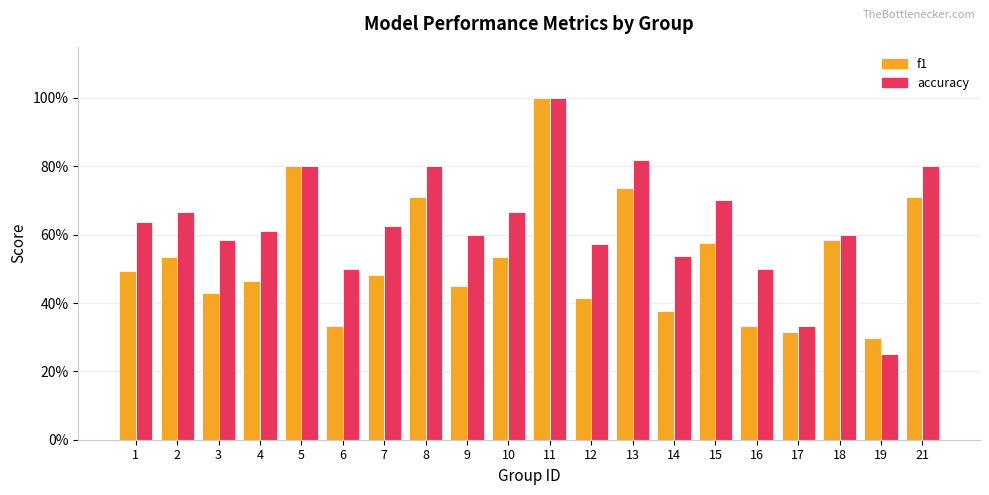

What is the minimum value shown in the chart?

0.2